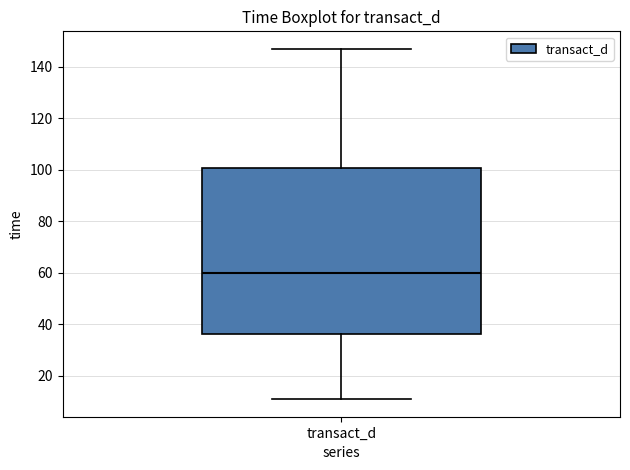

Transcribe this box plot: give where the median line is, the range the box spans, and where the two whiskers end, as read against the y-axis. The values are not printed on the chart, so give them approximately, as read against the axis.

median 60, box 36 to 100, whiskers 10 to 146